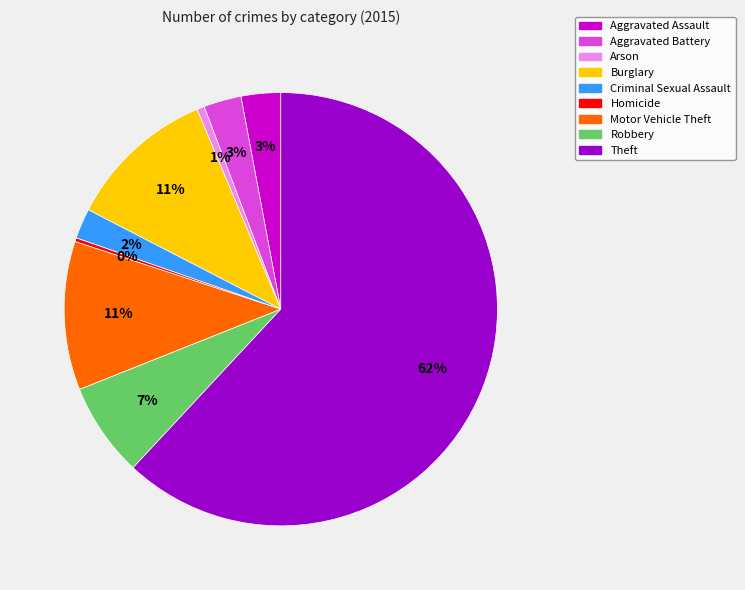

To the nearest percent, what is the combined percentage of Burglary and Arson?

12%